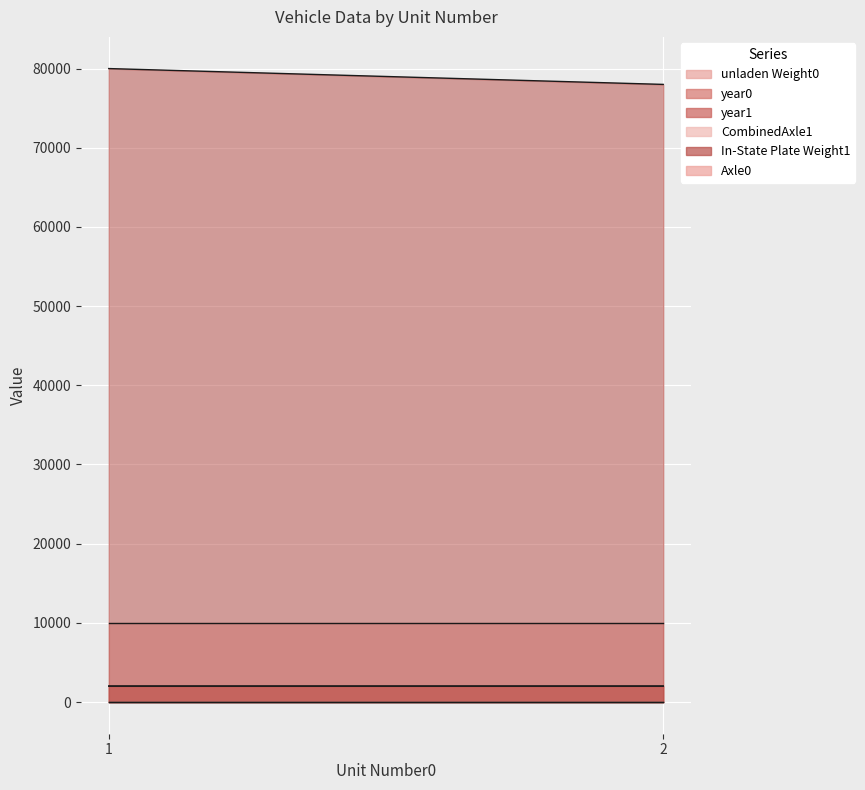

Is it true that unladen Weight0 equals 10000 at 2?

True